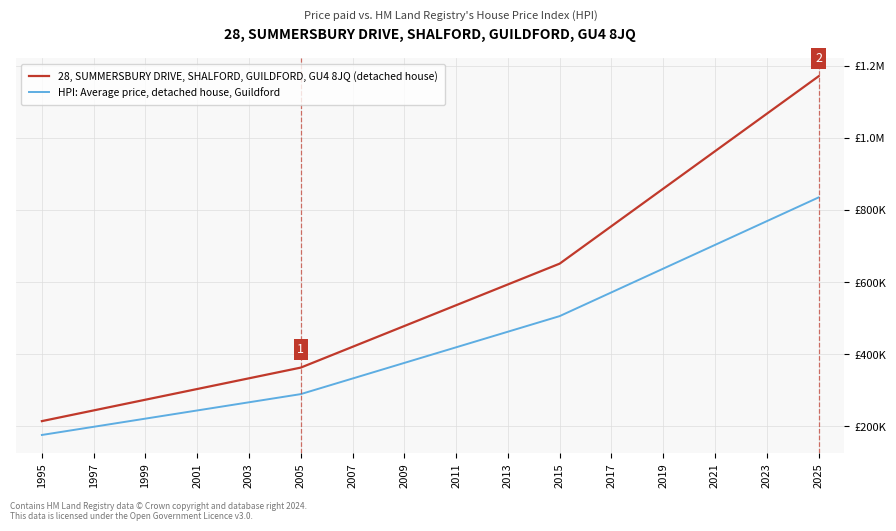

True or false: 28, SUMMERSBURY DRIVE, SHALFORD, GUILDFORD, GU4 8JQ (detached house) and HPI: Average price, detached house, Guildford cross at least once.

False